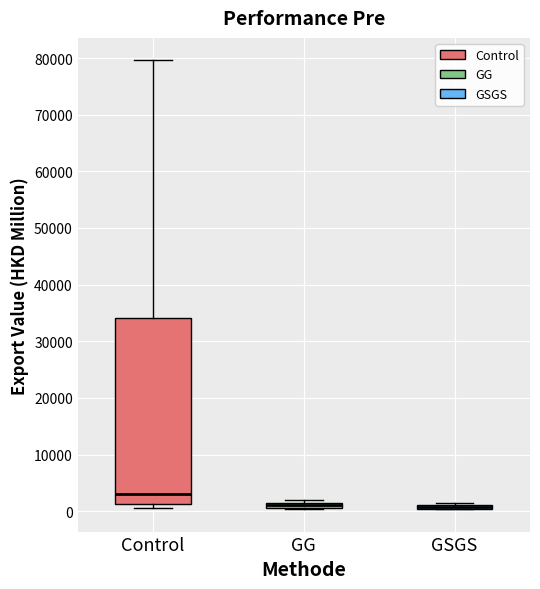

Where does the upper whisker of the box for Control end on the y-axis? The values are not printed on the chart, so give them approximately, as read against the axis.

80000